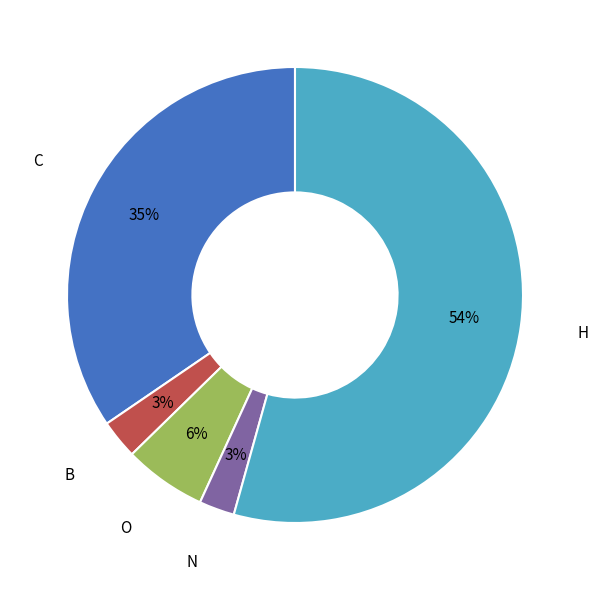

How many slices are in this pie chart?

5